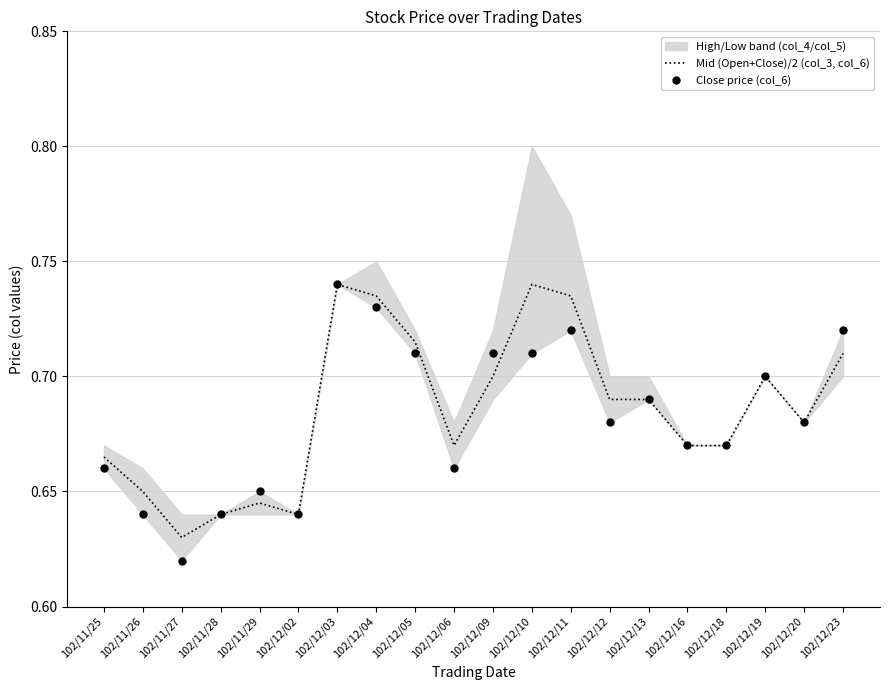

What is the minimum value for Close price (col_6)?

0.6